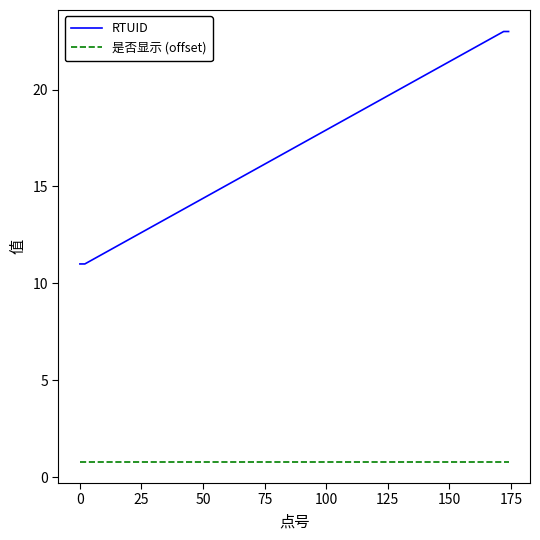

What is the minimum value for RTUID?

11.0